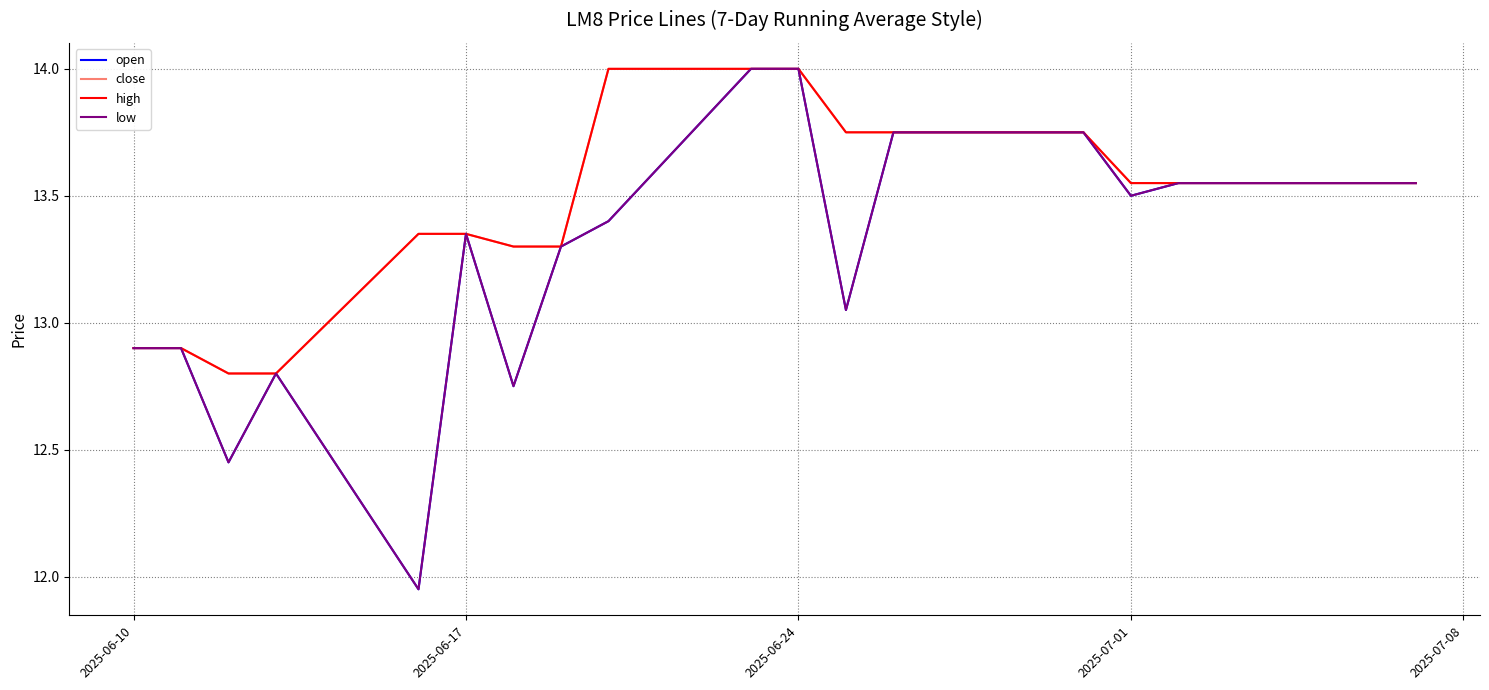

What is the label of the 1st point from the left?

2025-06-10